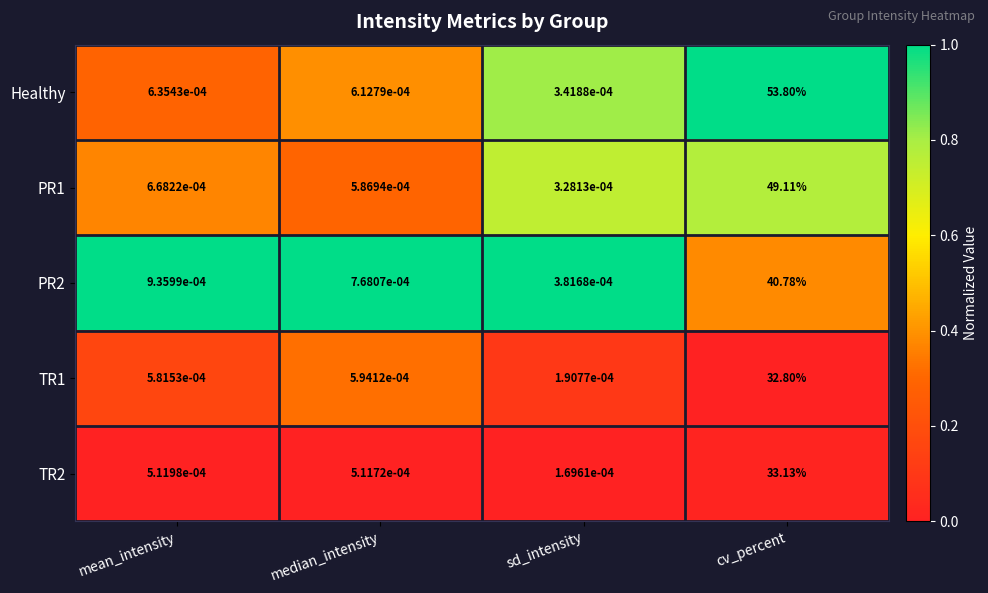

List the labels in order of TR1 value, smallest first.

sd_intensity, mean_intensity, median_intensity, cv_percent